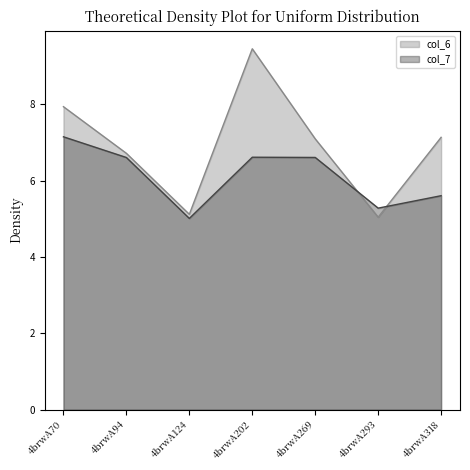

List the series in order of their peak value, lowest first.

col_7, col_6